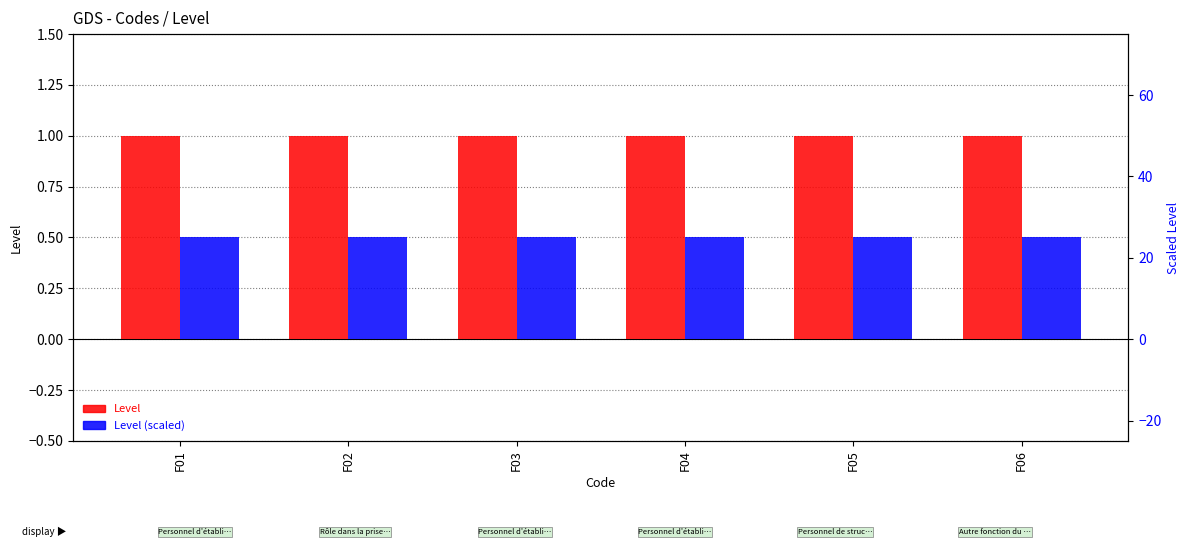

What is the value of the Level (scaled) bar at the 3rd from the left?

0.5